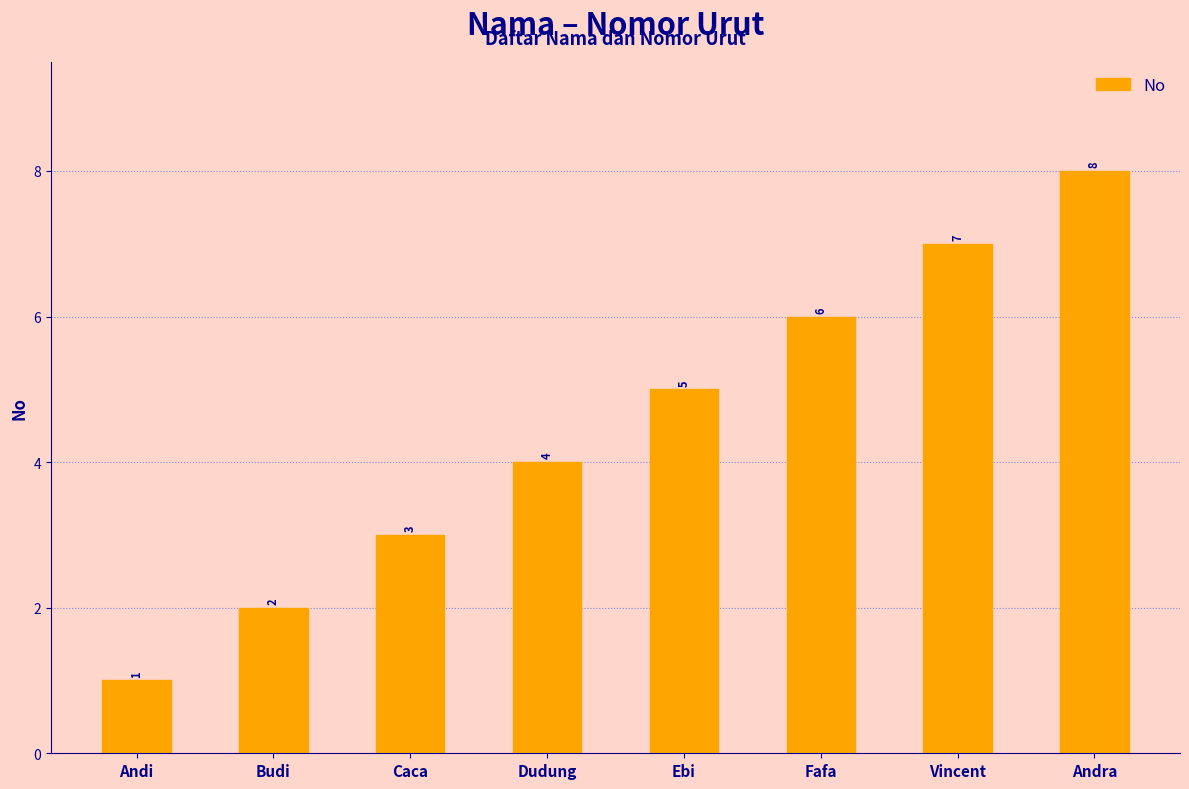

Are the bars grouped side by side (vs. stacked)?

No